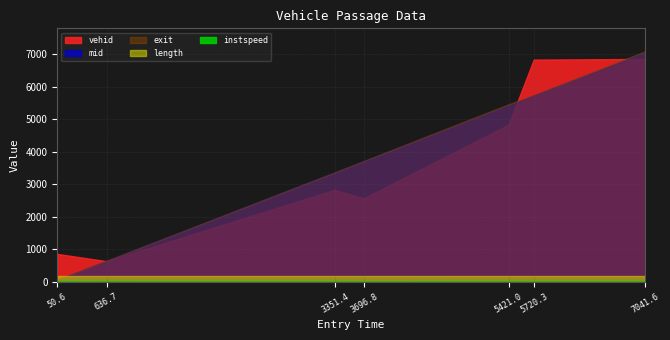

Which has a higher value, 7041.6334217543845 or 5420.9925626610575?

7041.6334217543845